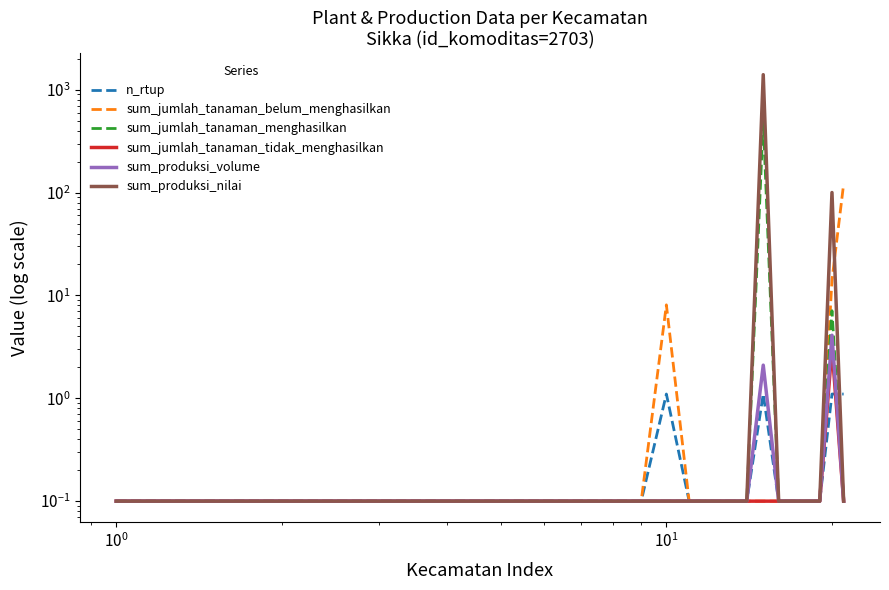

The value of n_rtup at 14 is 2.0. True or false?

False